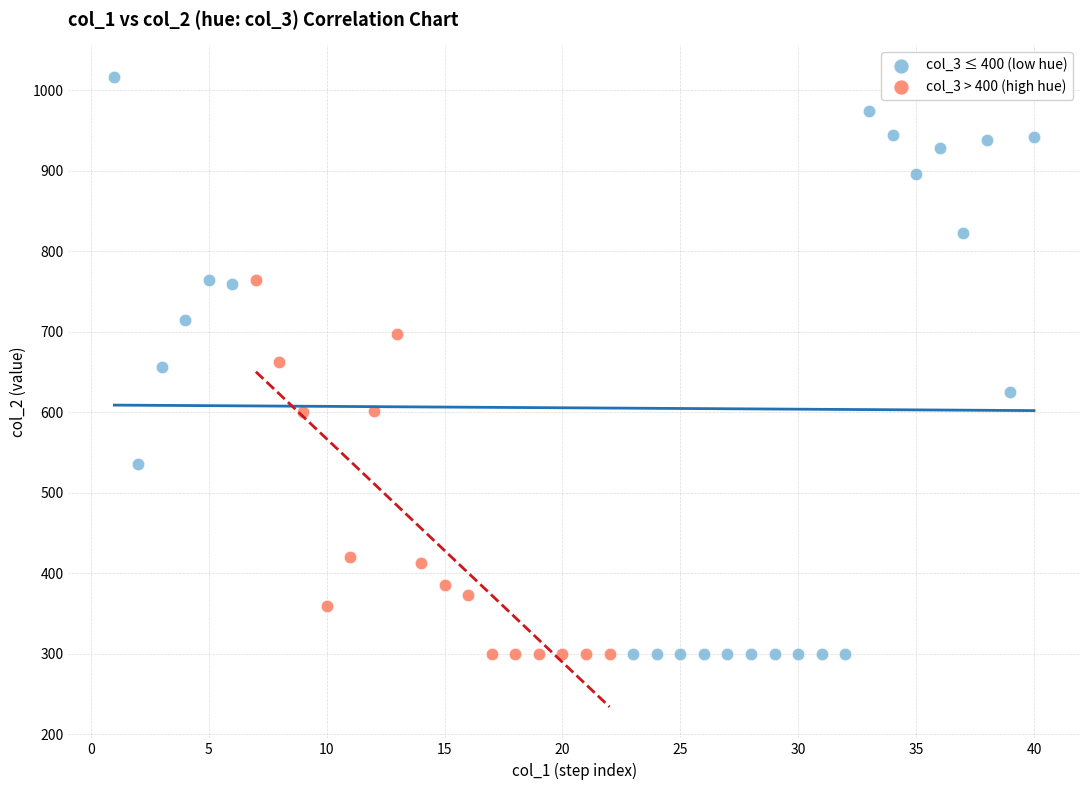

Which series has the largest Y range (max minus min)?

col_3 ≤ 400 (low hue)